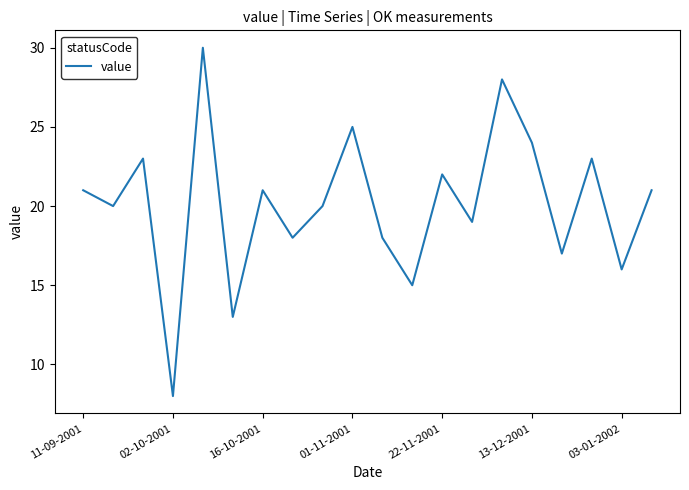

What is the difference between the maximum and minimum values?

22